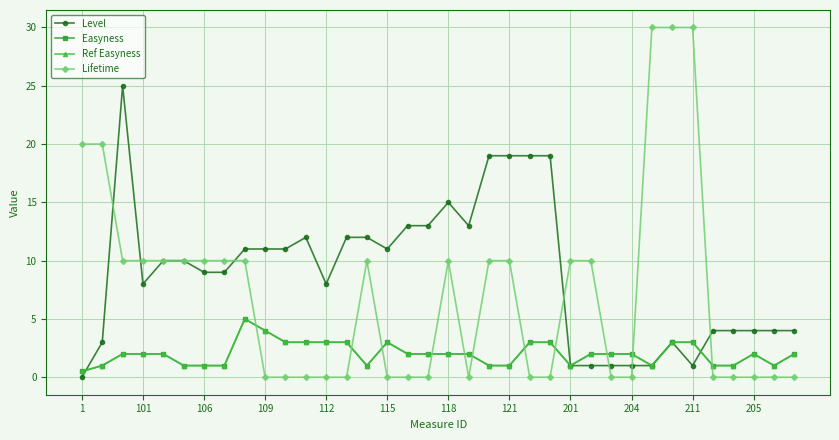

Is this an area chart (filled region under the line)?

No